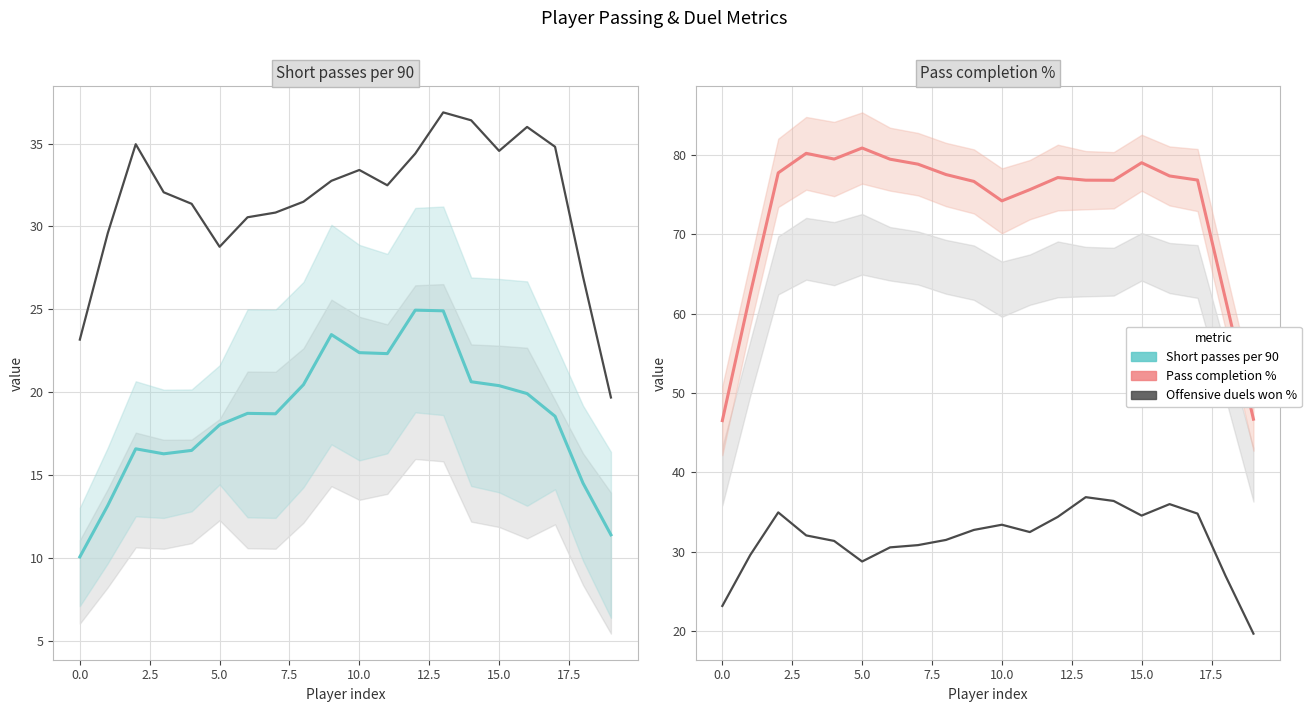

How many categories are shown in the chart?

20